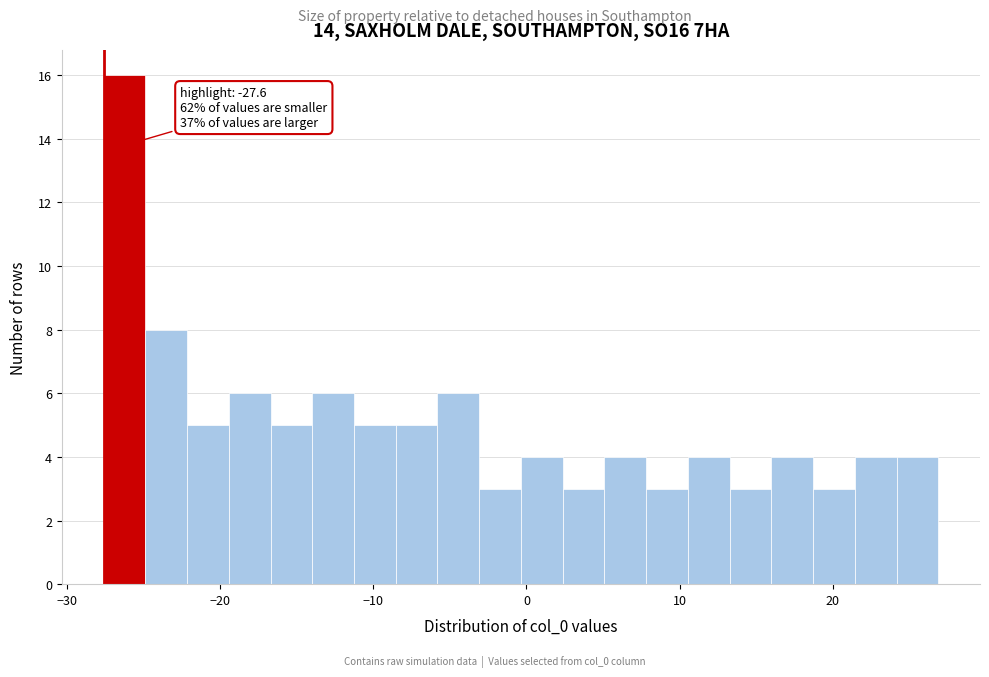

Around what value on the x-axis is the tallest bar? Give the approximate position of its centre, as read against the axis.

-26